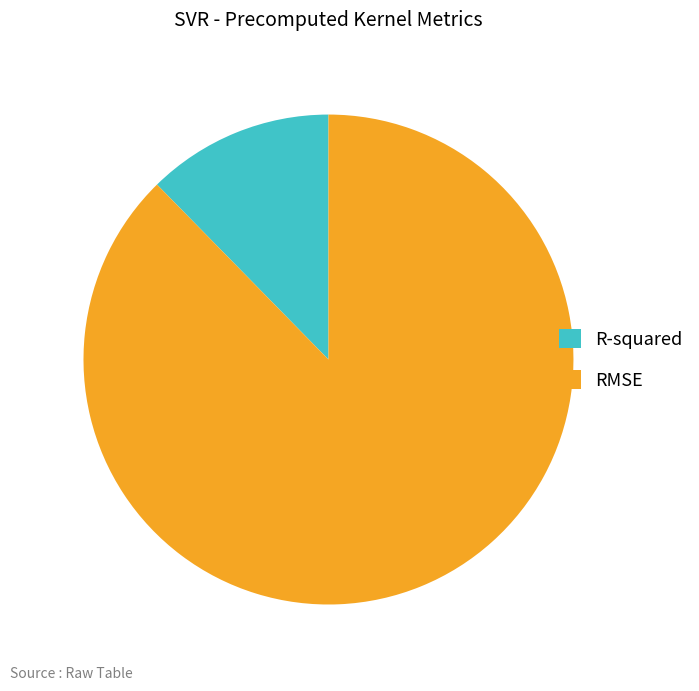

Which category has the biggest portion of the pie?

RMSE